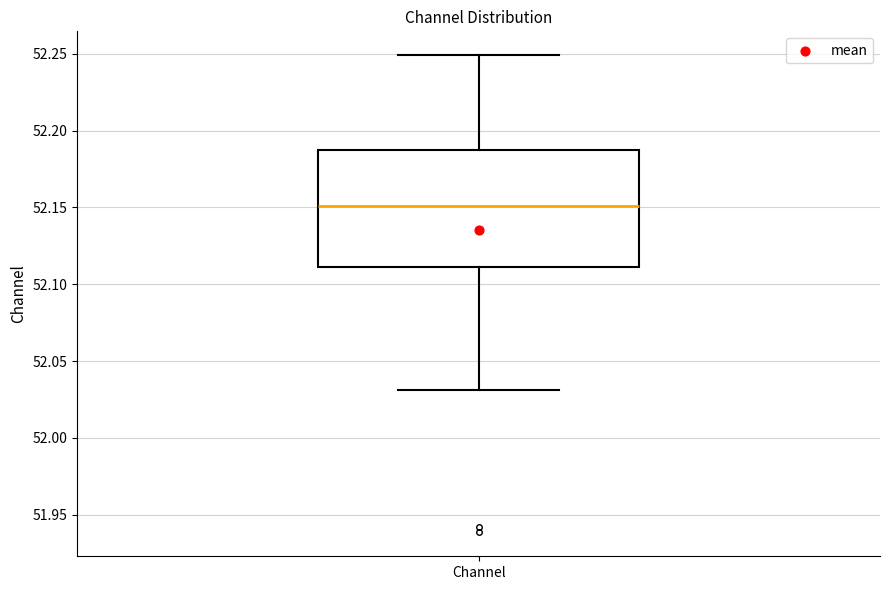

Transcribe this box plot: give where the median line is, the range the box spans, and where the two whiskers end, as read against the y-axis. The values are not printed on the chart, so give them approximately, as read against the axis.

median 52.15, box 52.11 to 52.19, whiskers 52.03 to 52.25